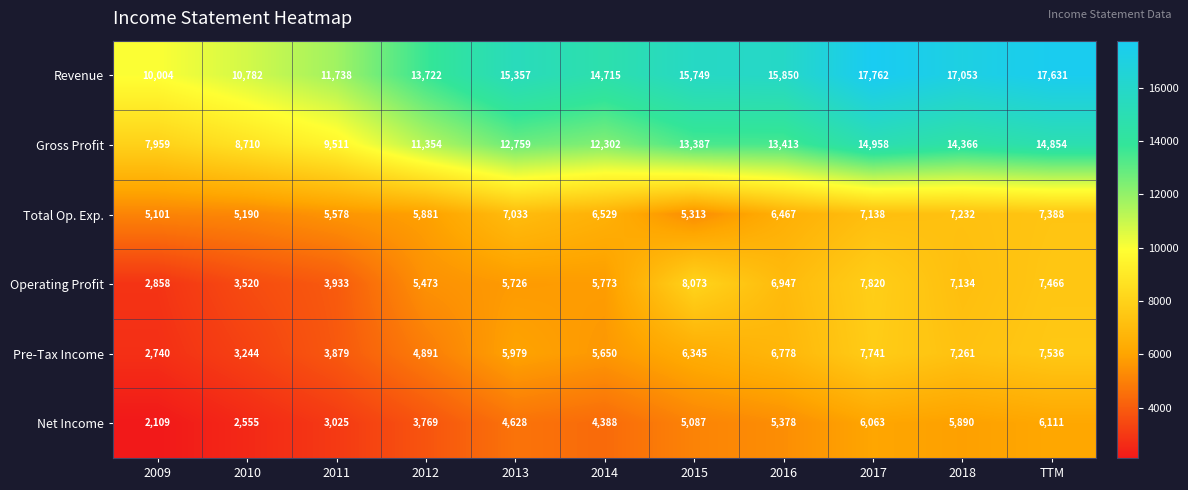

Where is Total Op. Exp. nearest to the value 6244?

2016